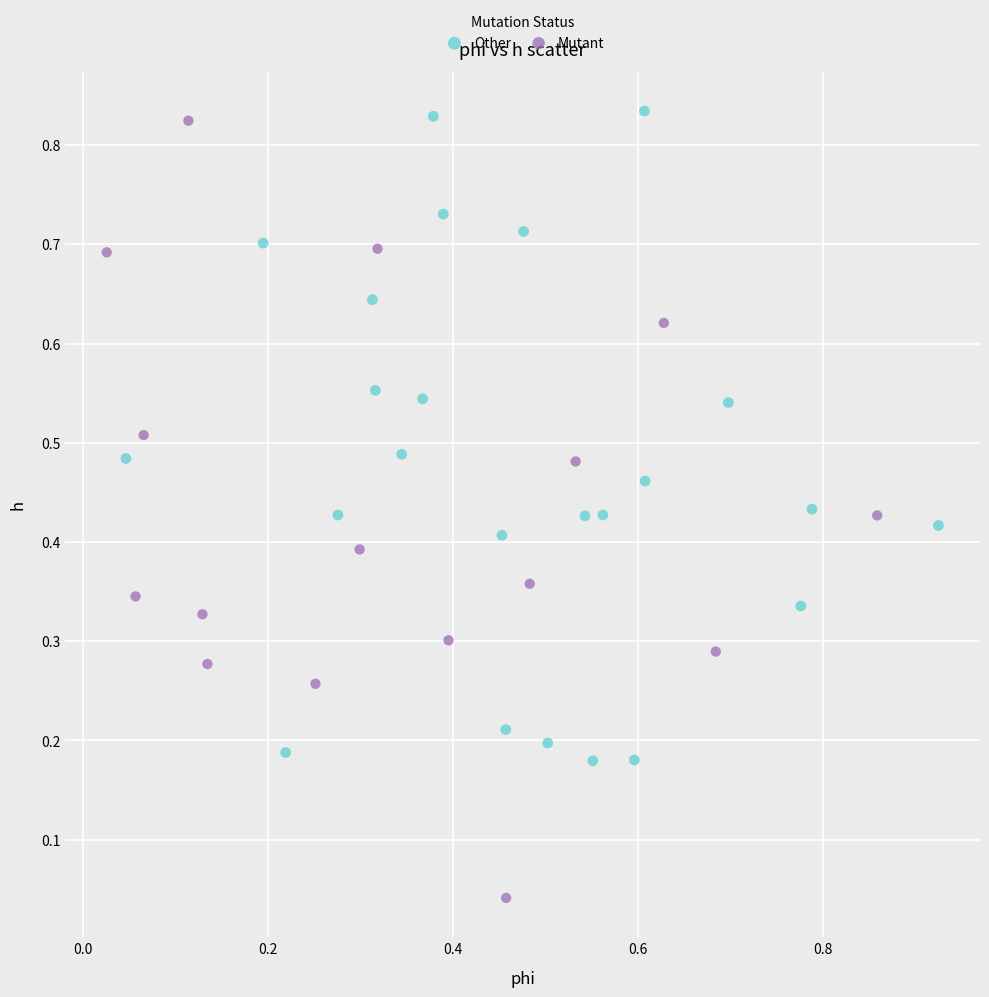

Which series reaches the minimum Y coordinate?

Mutant